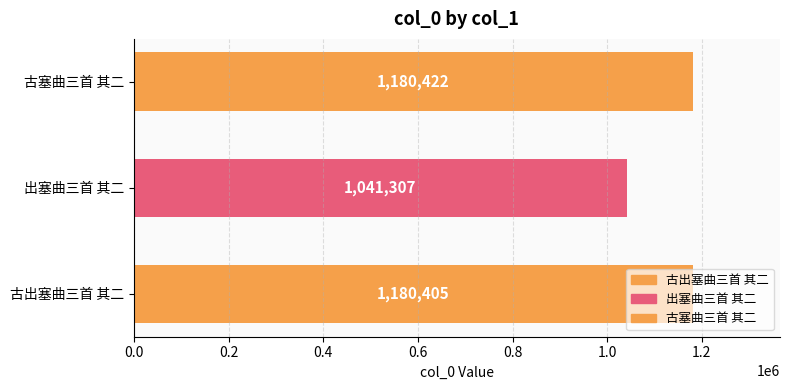

List the labels in order of value, smallest first.

出塞曲三首 其二, 古出塞曲三首 其二, 古塞曲三首 其二